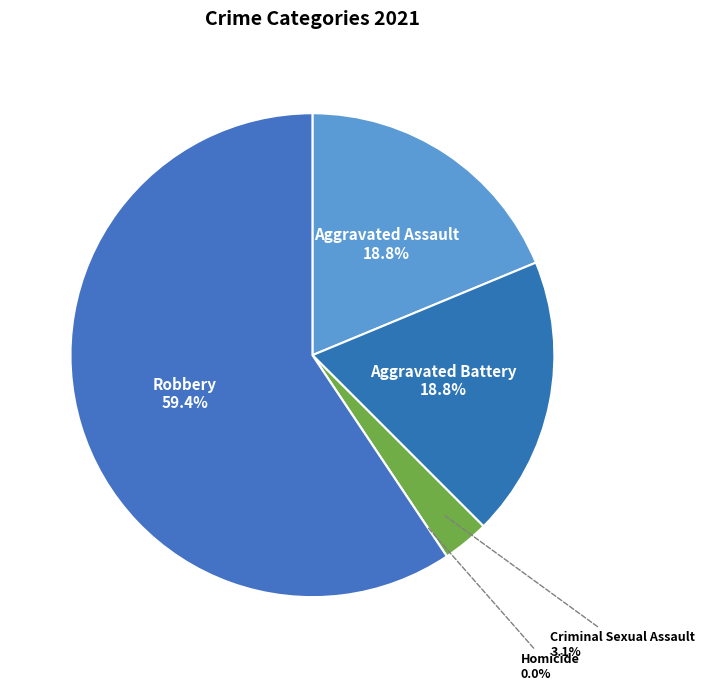

Do Robbery and Aggravated Battery together represent more than half of the pie?

Yes